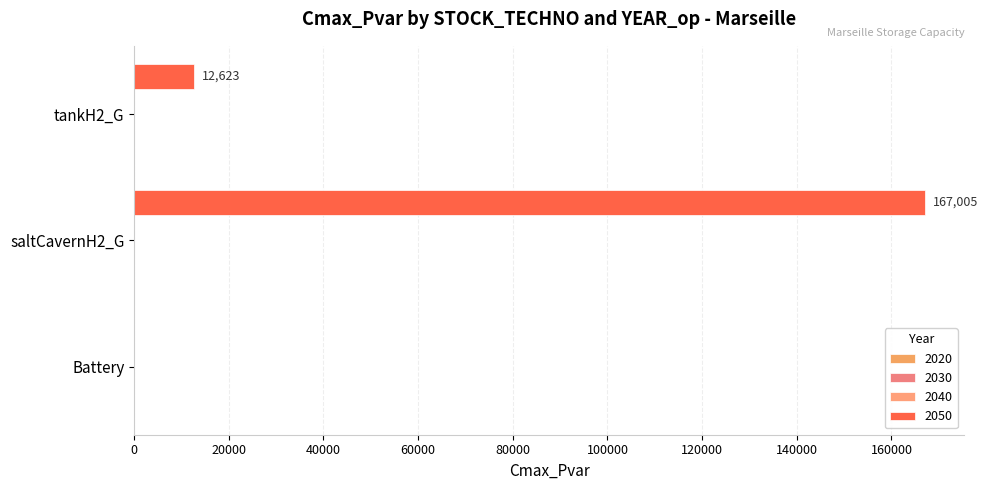

Which category has the lowest value across all series?

Battery